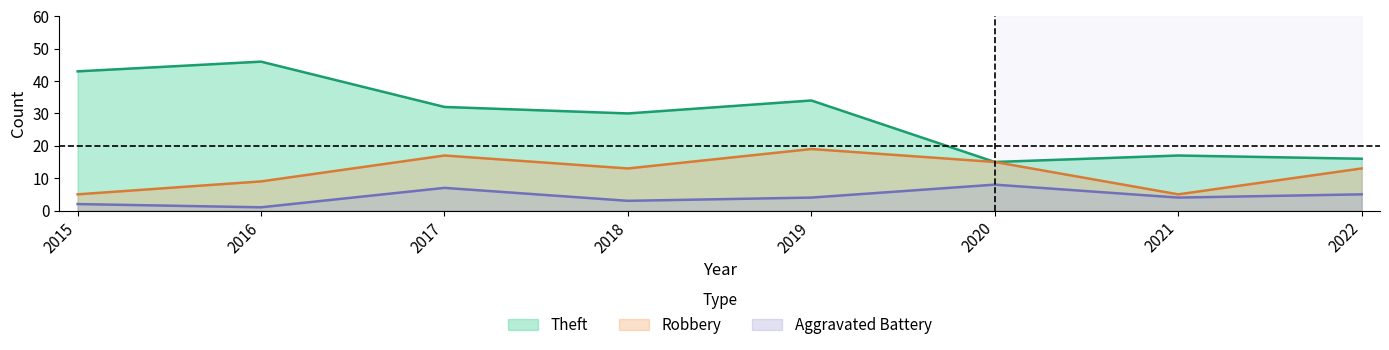

True or false: Theft and Aggravated Battery cross at least once.

False